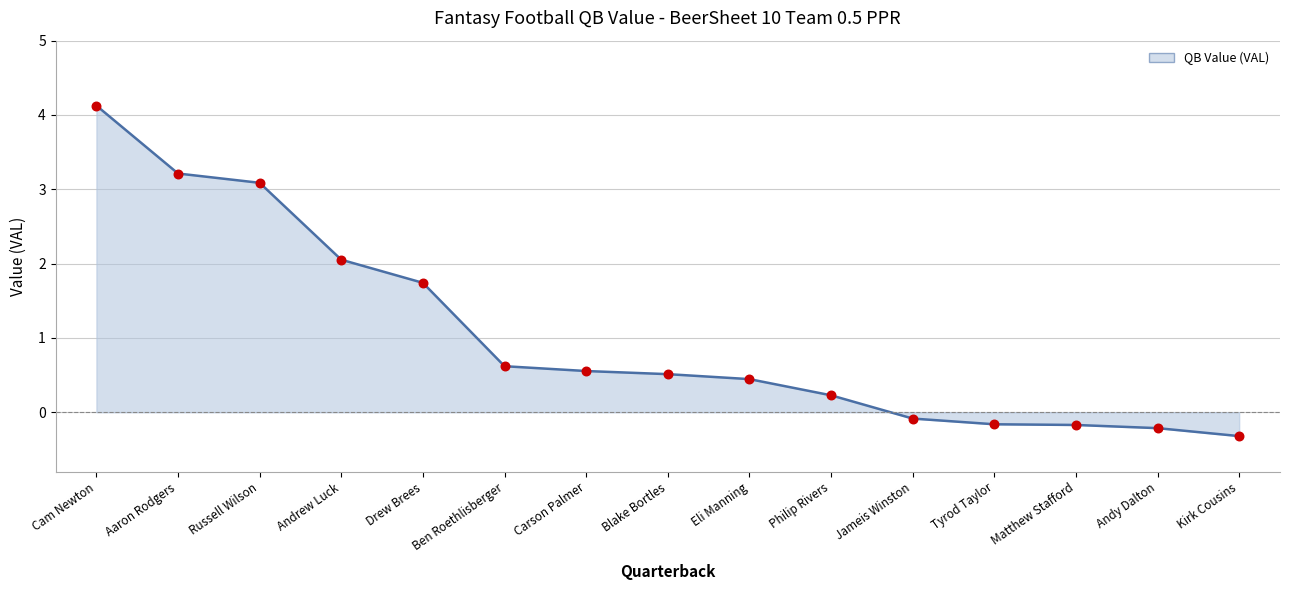

Between Tyrod Taylor and Eli Manning, which is larger?

Eli Manning